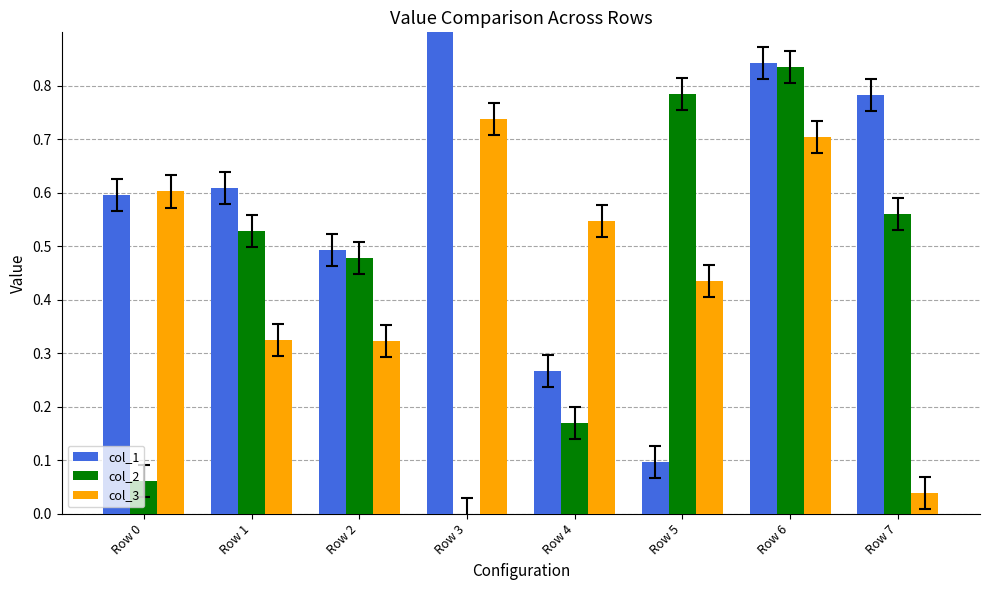

Rank the series at Row 0 from highest to lowest value.

col_3, col_1, col_2